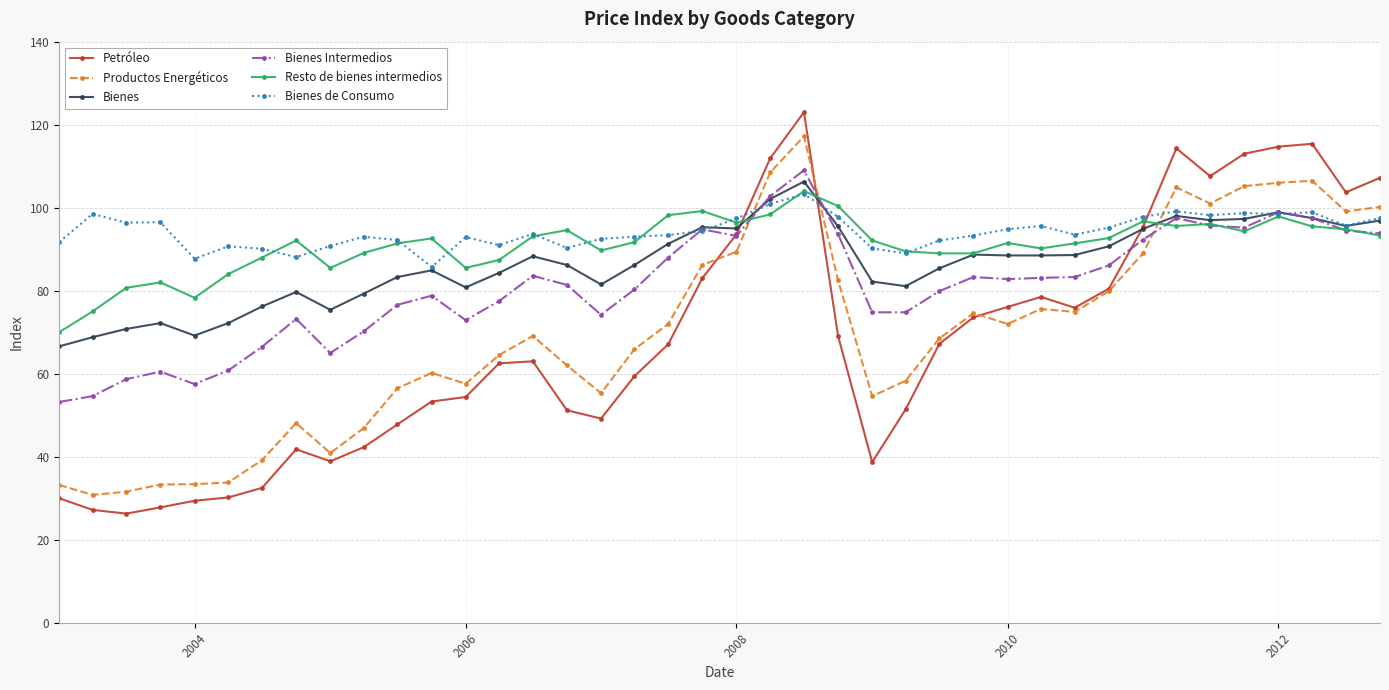

How many data points does each series have?

40